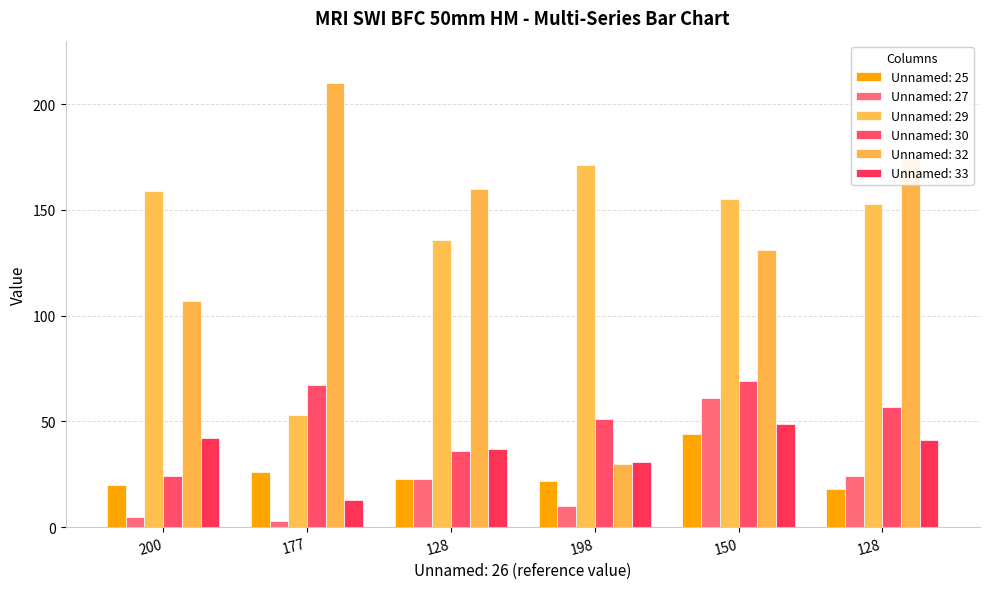

Which has a higher value, 128 or 177?

177